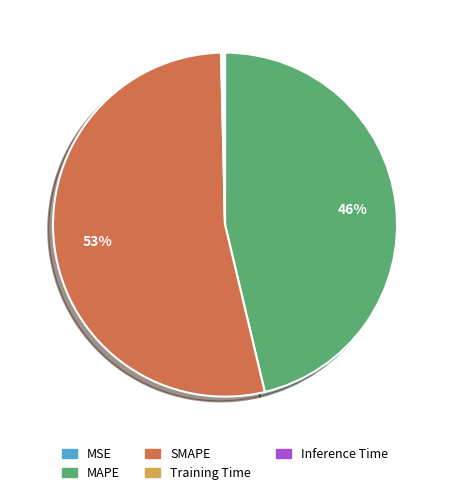

Which category has the biggest portion of the pie?

SMAPE